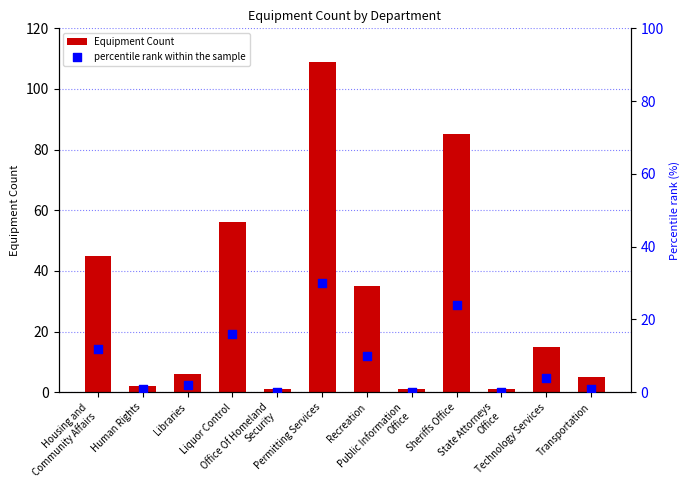

Which series contains the lowest Y value?

percentile rank within the sample